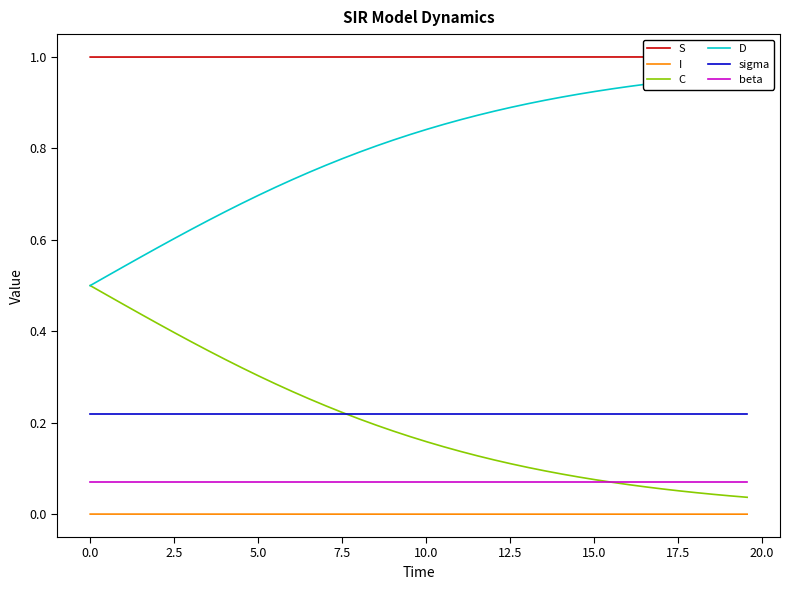

True or false: D has more than 2 points higher than both neighbors.

False